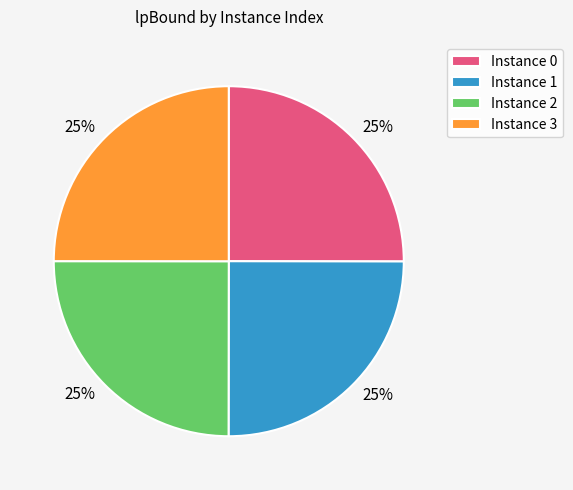

To the nearest percent, what is the average slice percentage?

25%